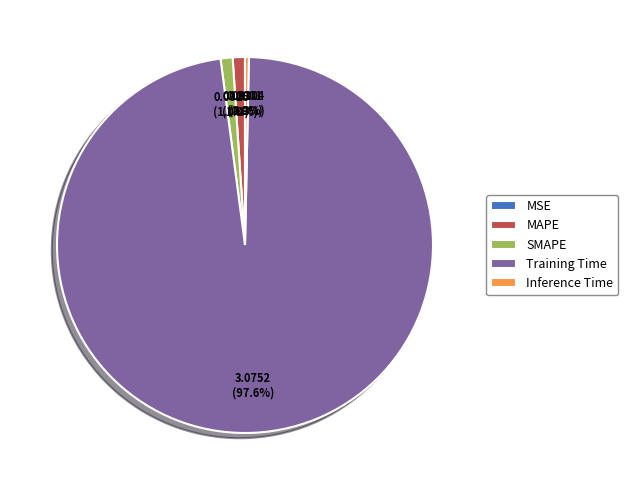

What portion of the pie excludes SMAPE?

99.0%